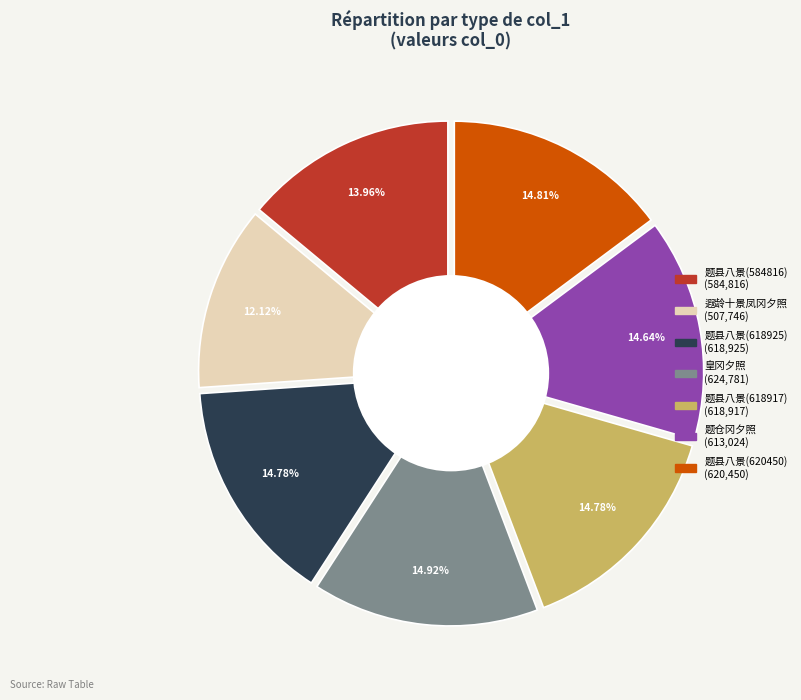

Combined, do 遐龄十景 其十 凤冈夕照 and 题仓冈夕照 account for over 50%?

No